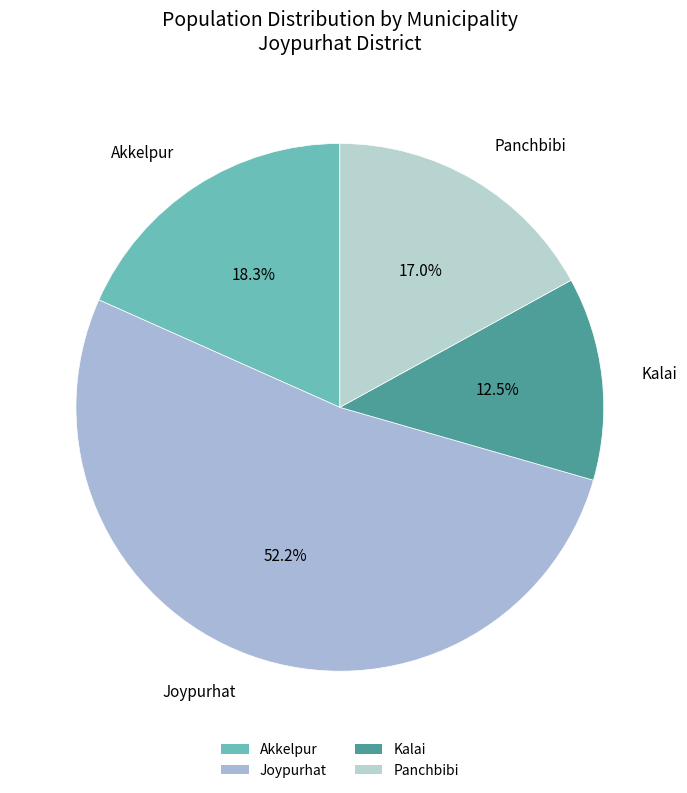

Does Kalai account for over 50% of the chart?

No